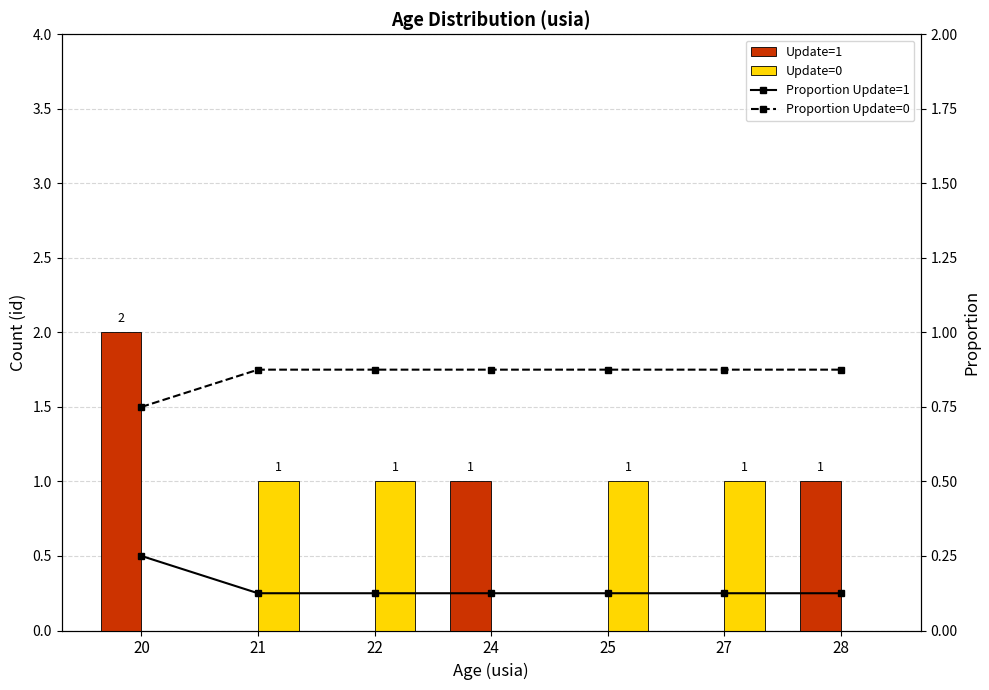

Between 25 and 20, which is larger?

20